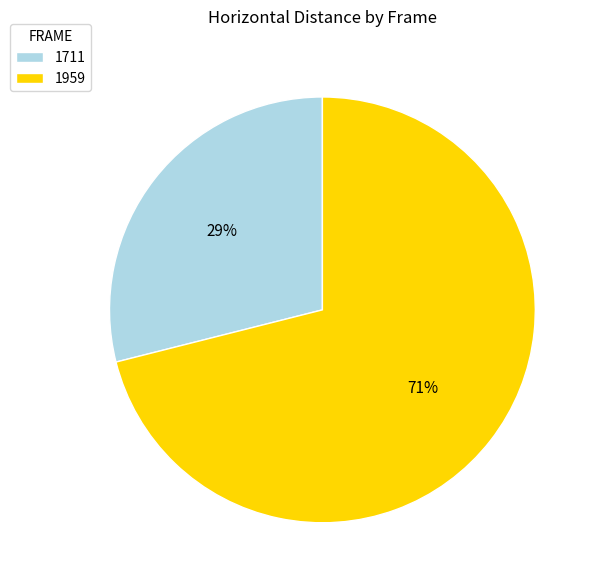

Do 1959 and 1711 together represent more than half of the pie?

Yes